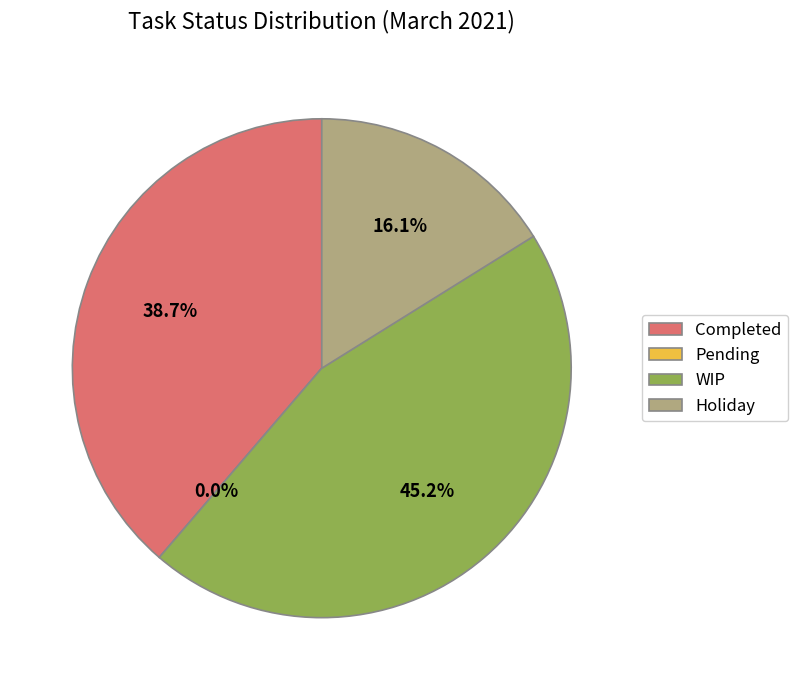

True or false: WIP accounts for 57% of the total.

False